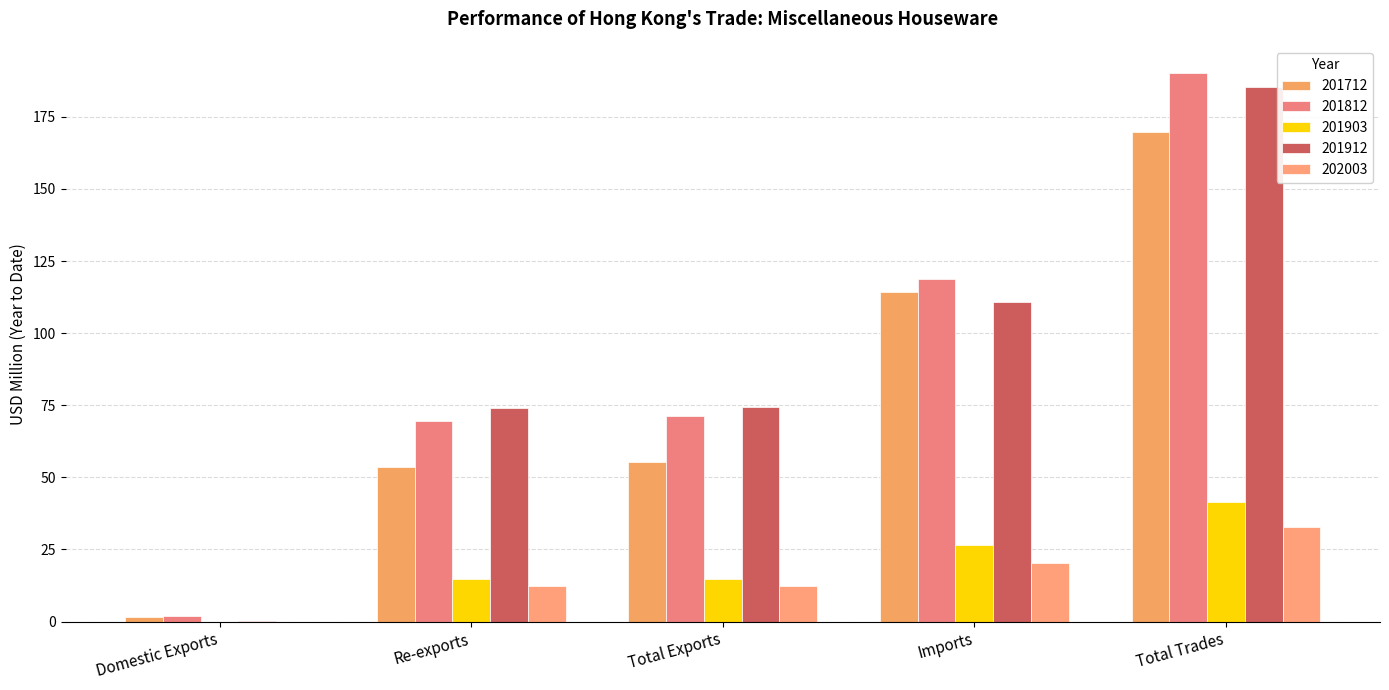

What is the average value of the 201912 series?

89.0